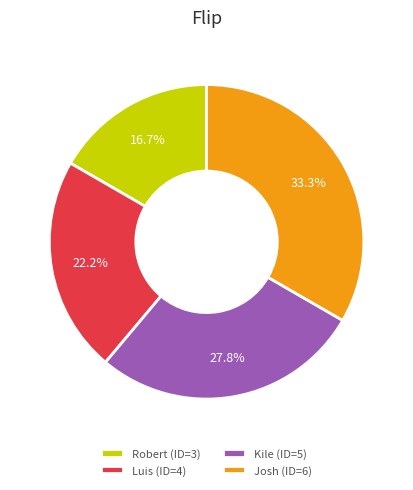

Does Kile account for over 50% of the chart?

No